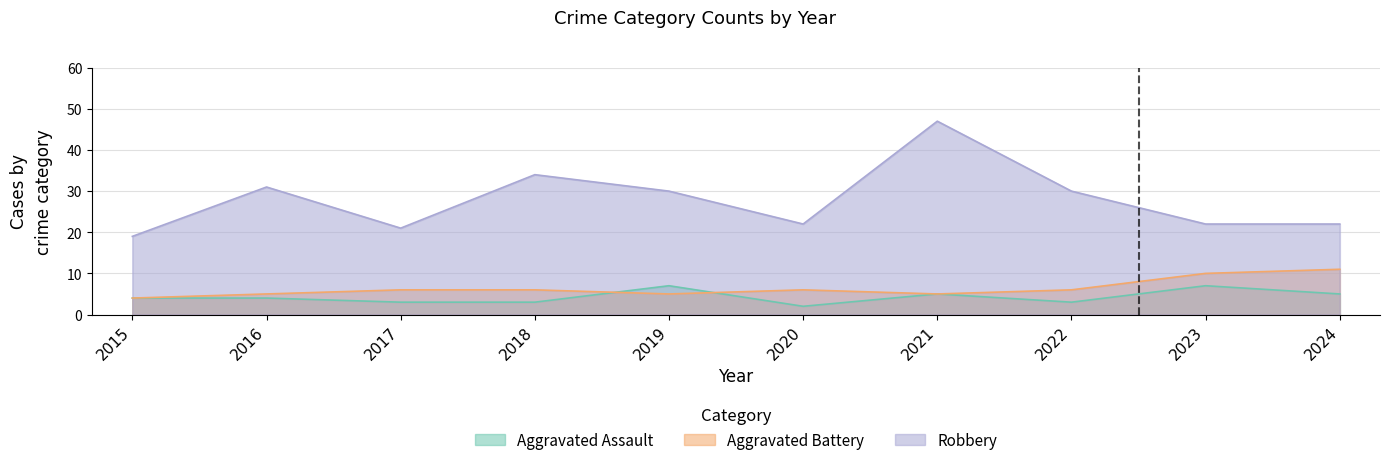

True or false: Aggravated Assault and Robbery cross at least once.

False